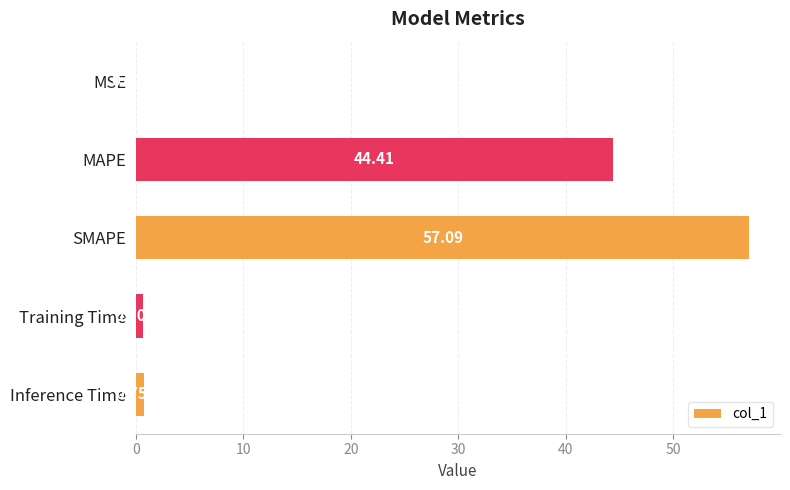

Between Training Time and SMAPE, which is larger?

SMAPE